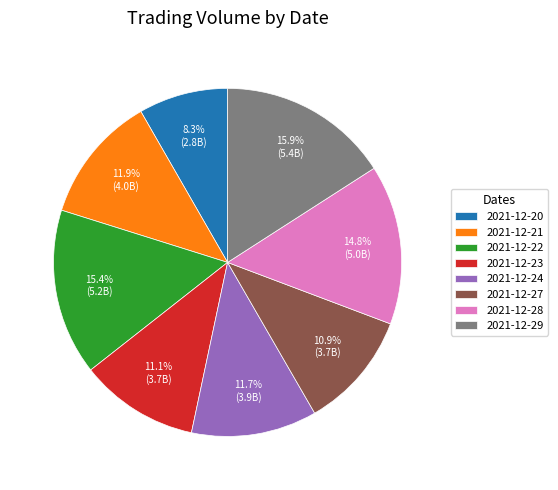

To the nearest percent, what is the combined percentage of 2021-12-27 and 2021-12-28?

26%